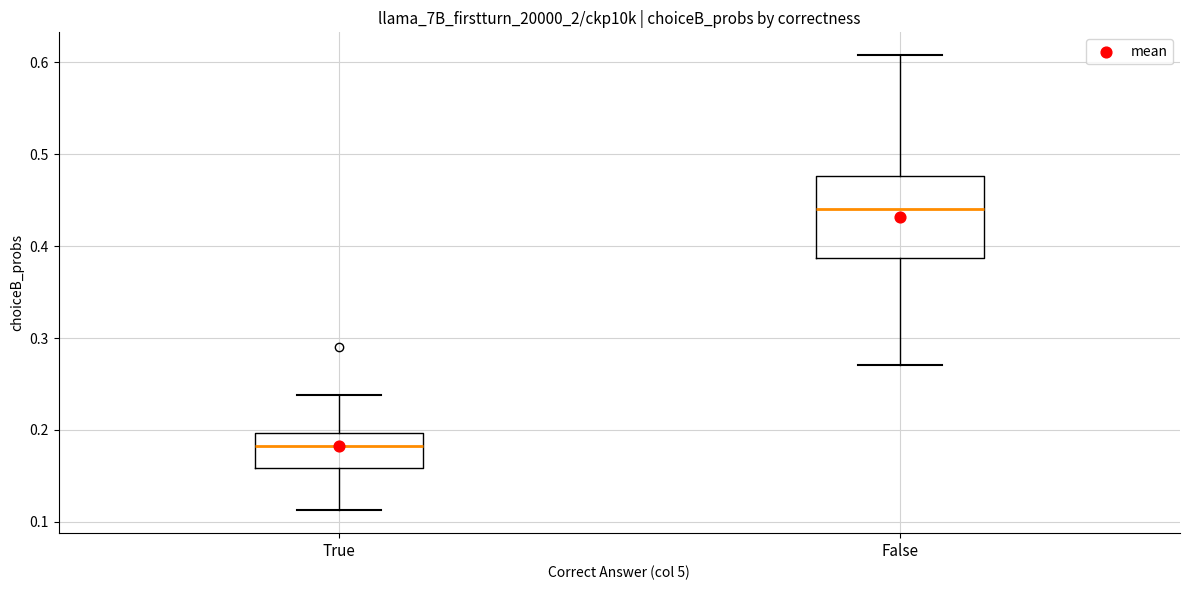

Reading left to right, read every box against the y-axis: the position of its median line, the range the box covers, and the ends of its whiskers. The values are not printed on the chart, so give them approximately, as read against the axis.

True: median 0.18, box 0.16 to 0.20, whiskers 0.11 to 0.24
False: median 0.44, box 0.39 to 0.48, whiskers 0.27 to 0.61